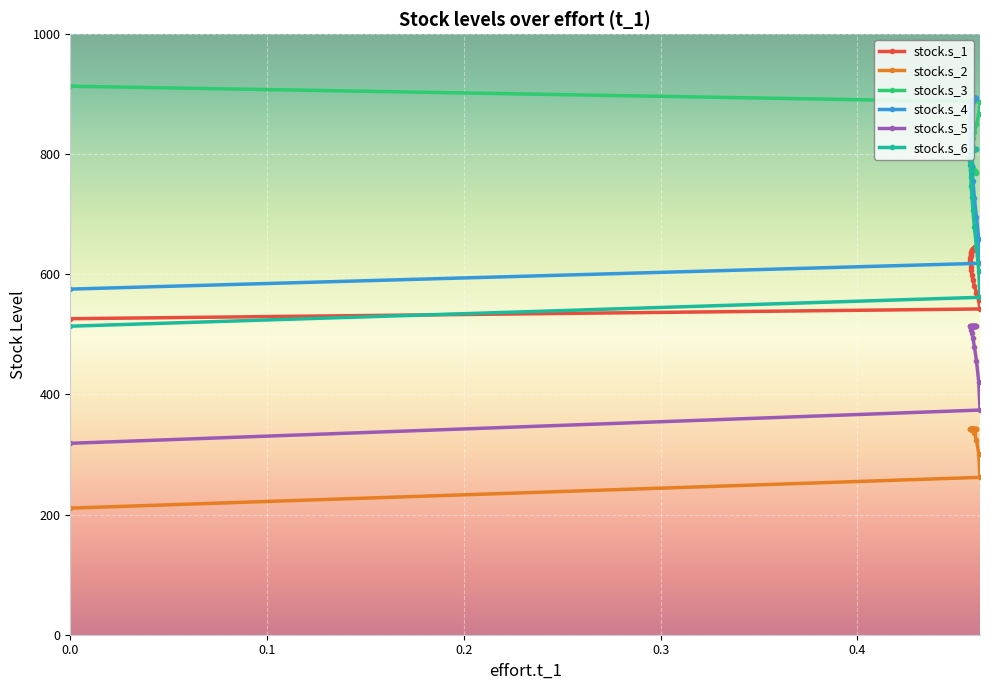

In stock.s_5, how many points are higher than both neighbors (excluding endpoints)?

1